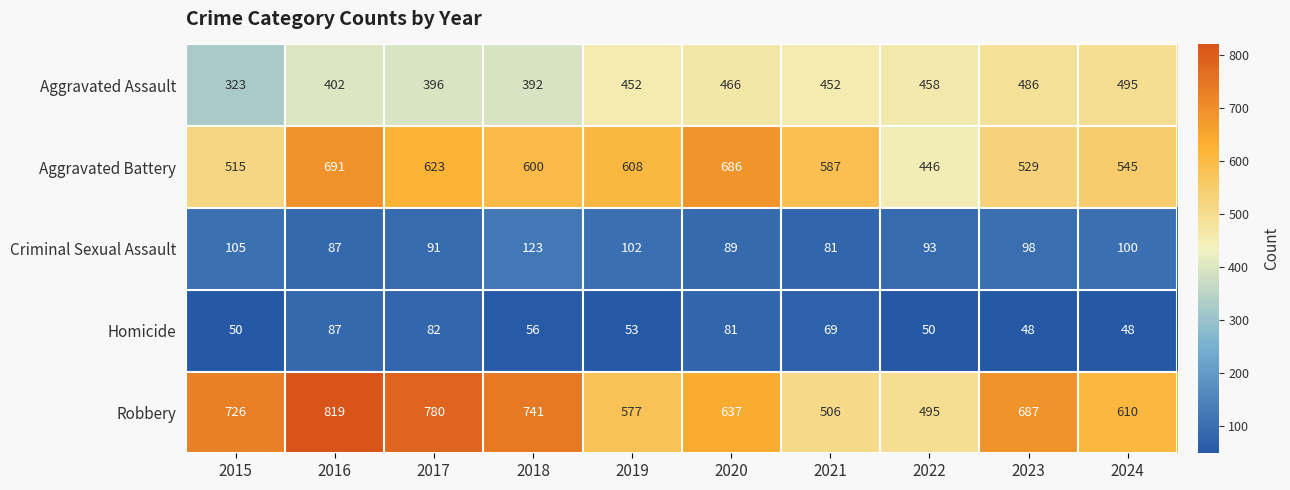

Which series has the largest total across all categories?

Robbery